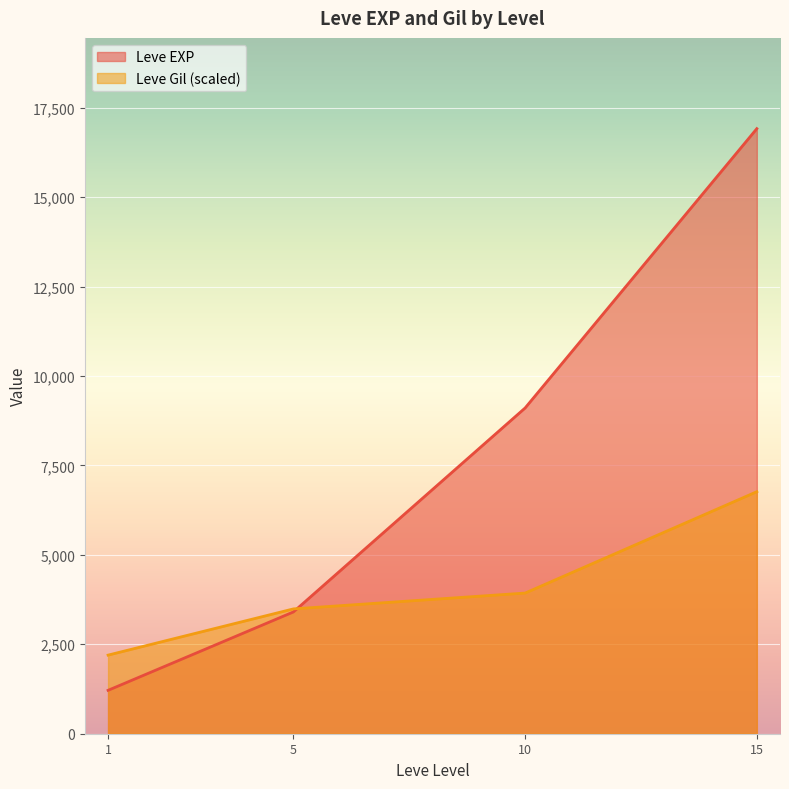

List the series in order of their peak value, highest first.

Leve EXP, Leve Gil (scaled)